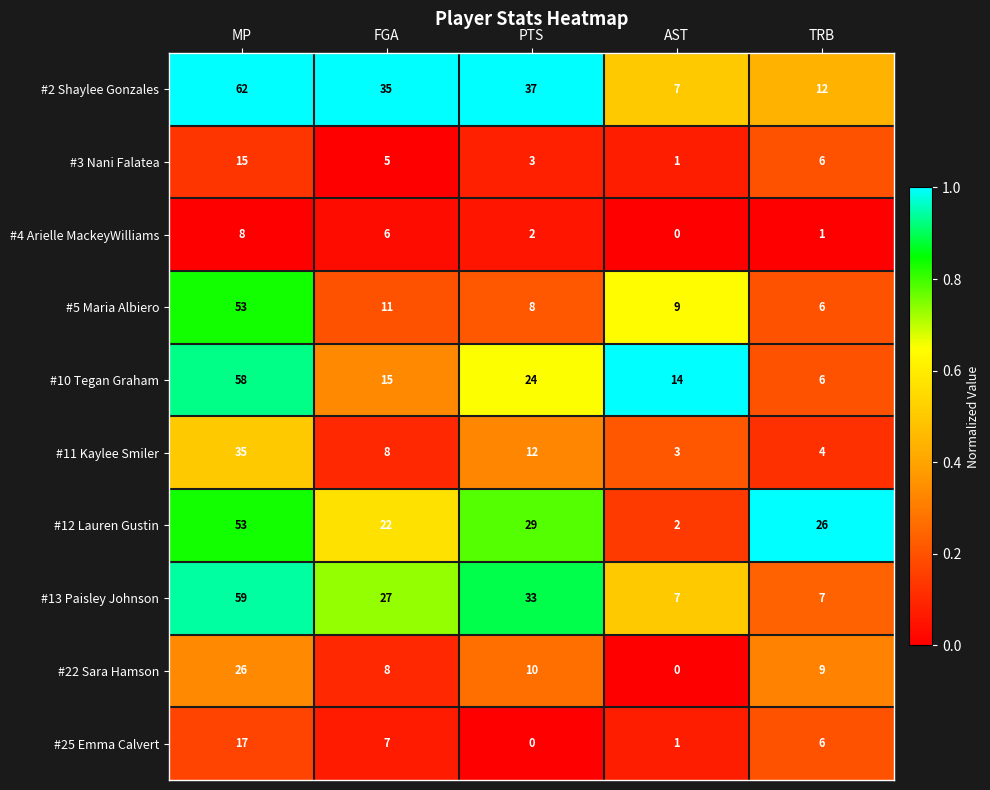

What is the total value across all series at MP?

386